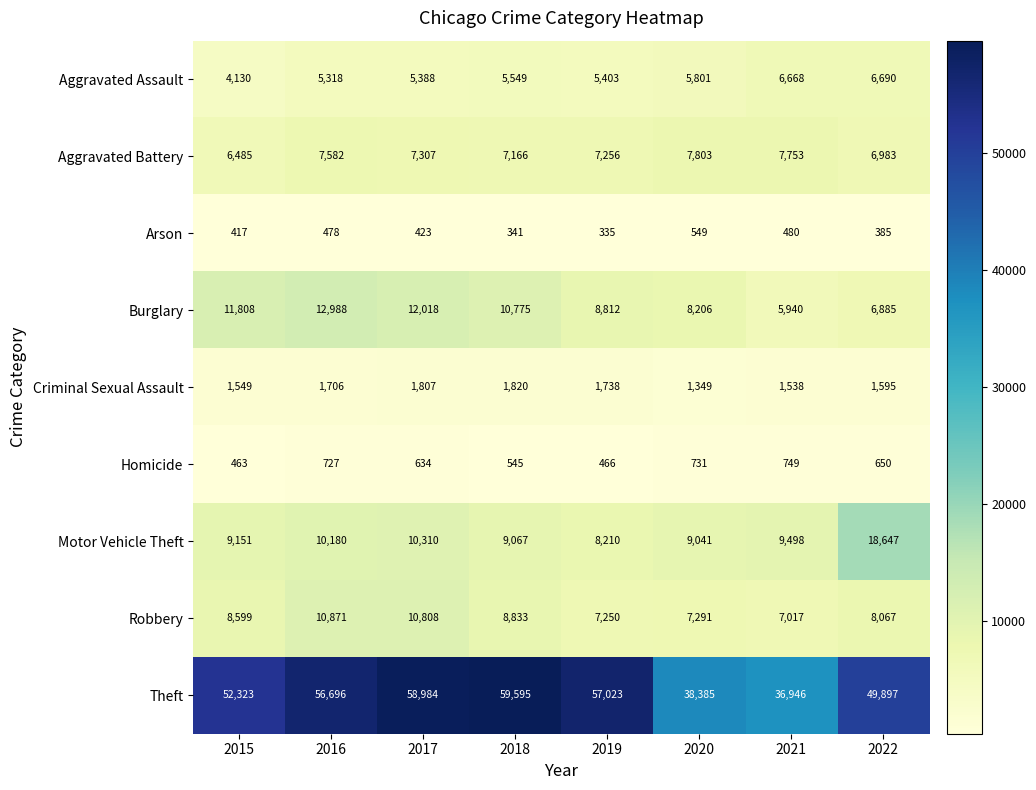

At which category is the sum across all series the highest?

2017